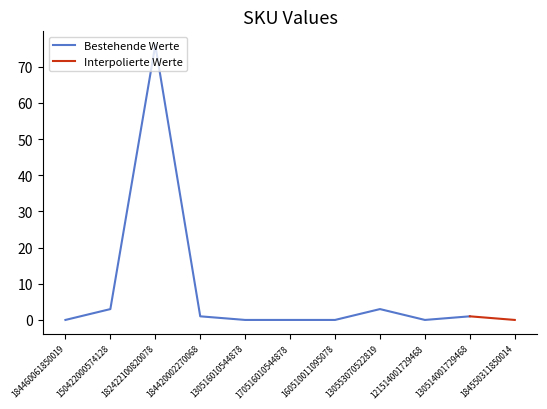

What are all the series names shown in the legend?

Bestehende Werte, Interpolierte Werte